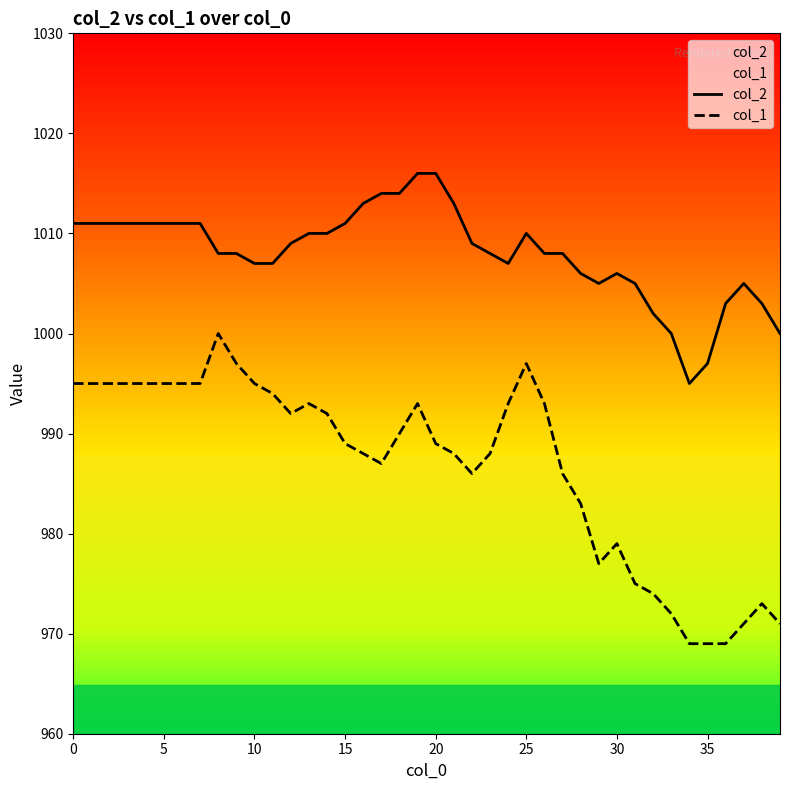

How many categories are shown in the chart?

40